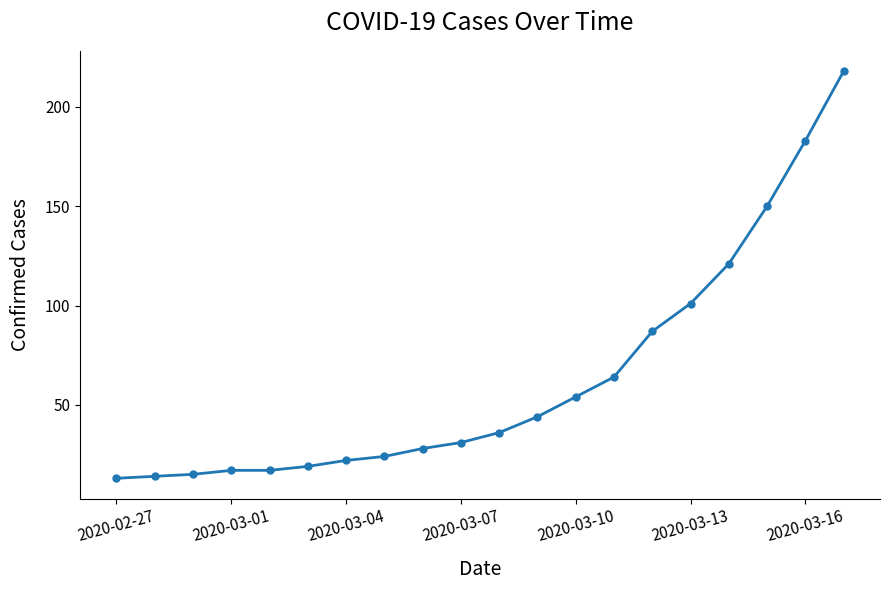

Reading left to right, extract all data points from this chart.

13	14	15	17	17	19	22	24	28	31	36	44	54	64	87	101	121	150	183	218